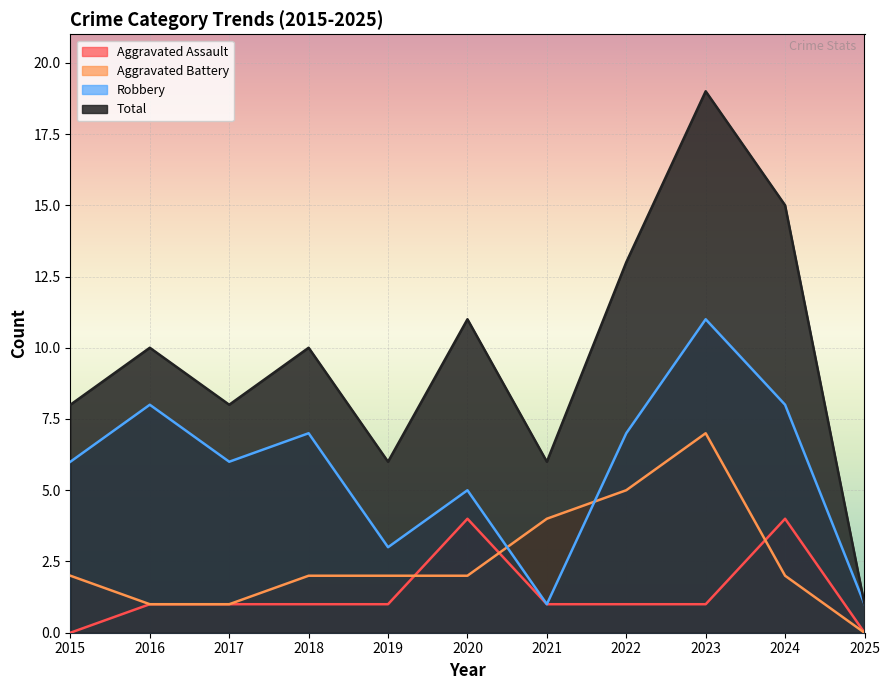

What is the difference between the second highest and second lowest values in the Aggravated Battery series?

4